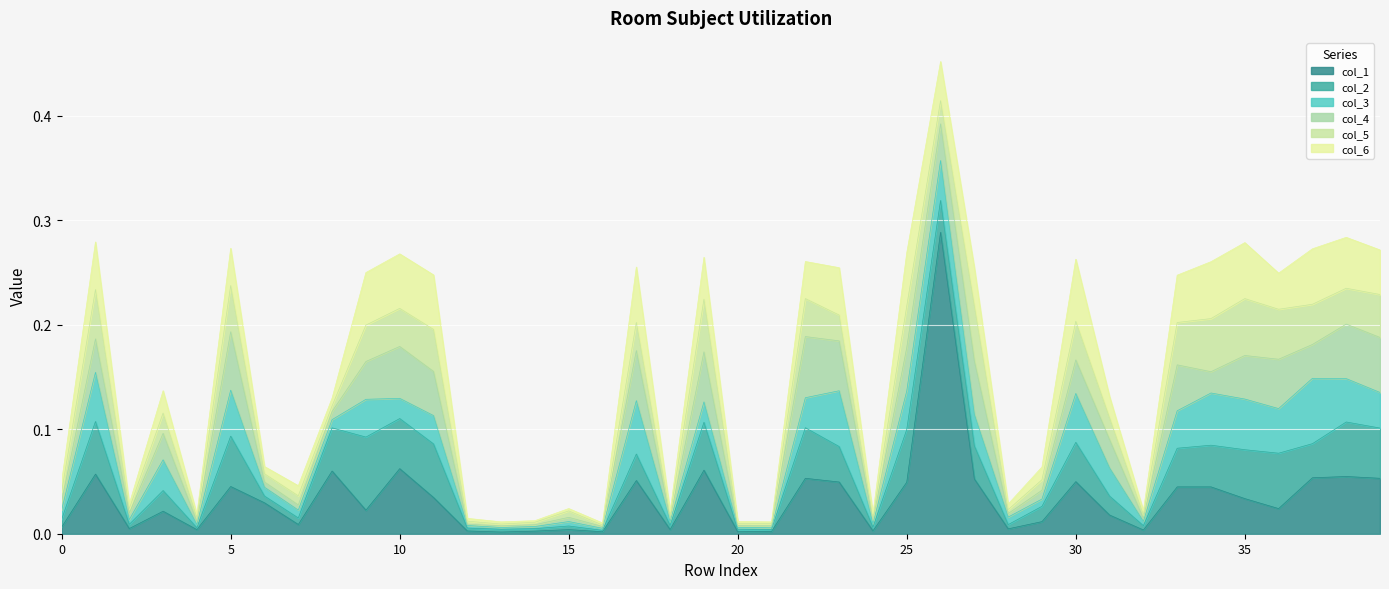

What are all the series names shown in the legend?

col_1, col_2, col_3, col_4, col_5, col_6